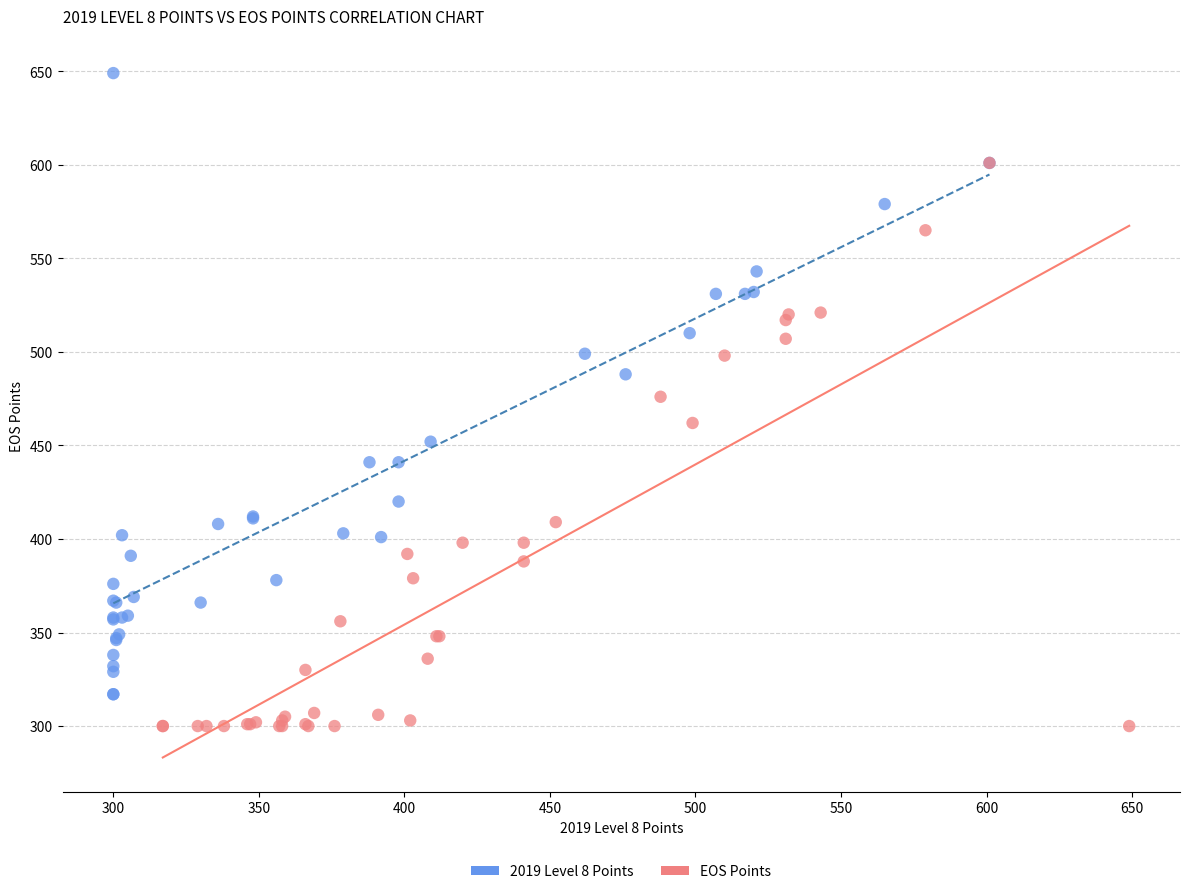

Which series contains the lowest Y value?

EOS Points